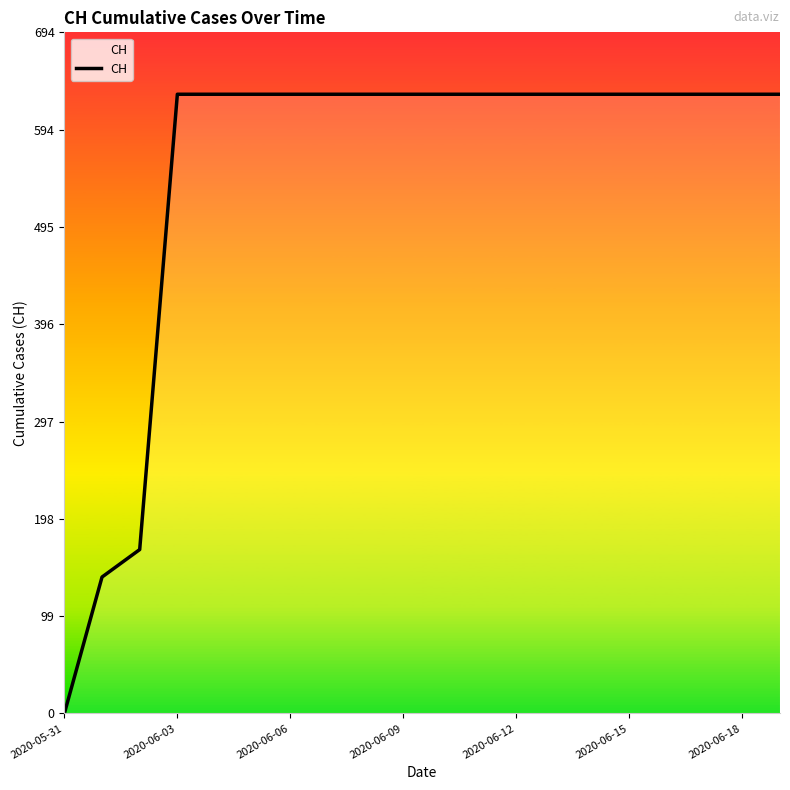

What is the greatest value displayed?

631